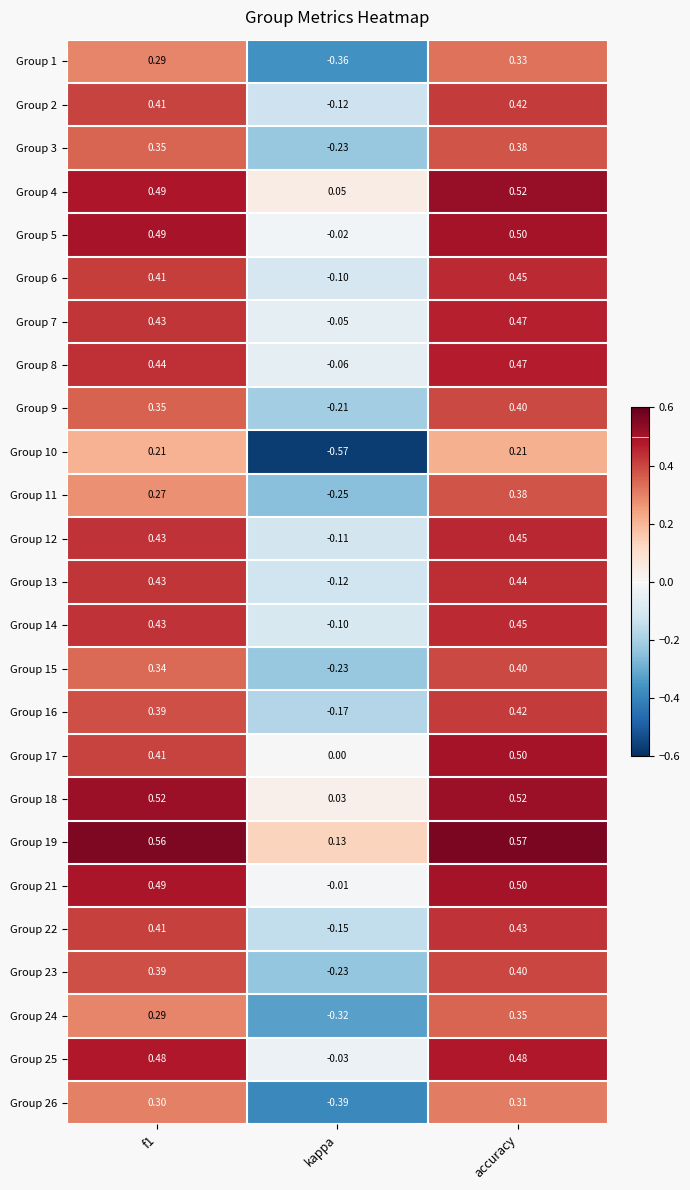

Where is Group 11 nearest to the value 0?

kappa